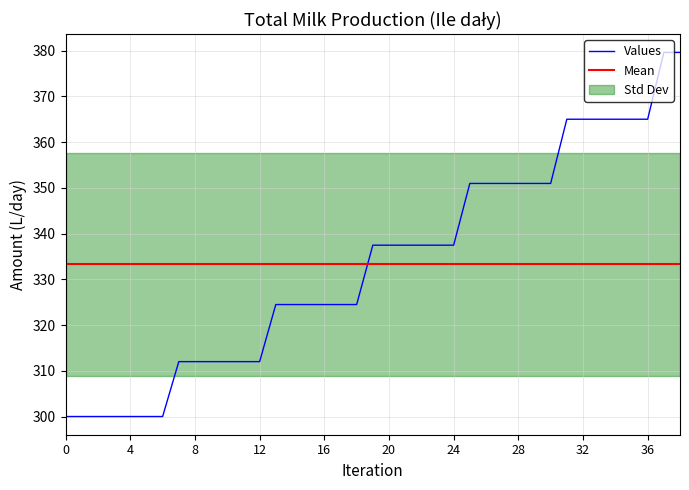

True or false: Values has a value of 365.0 at 32.

True